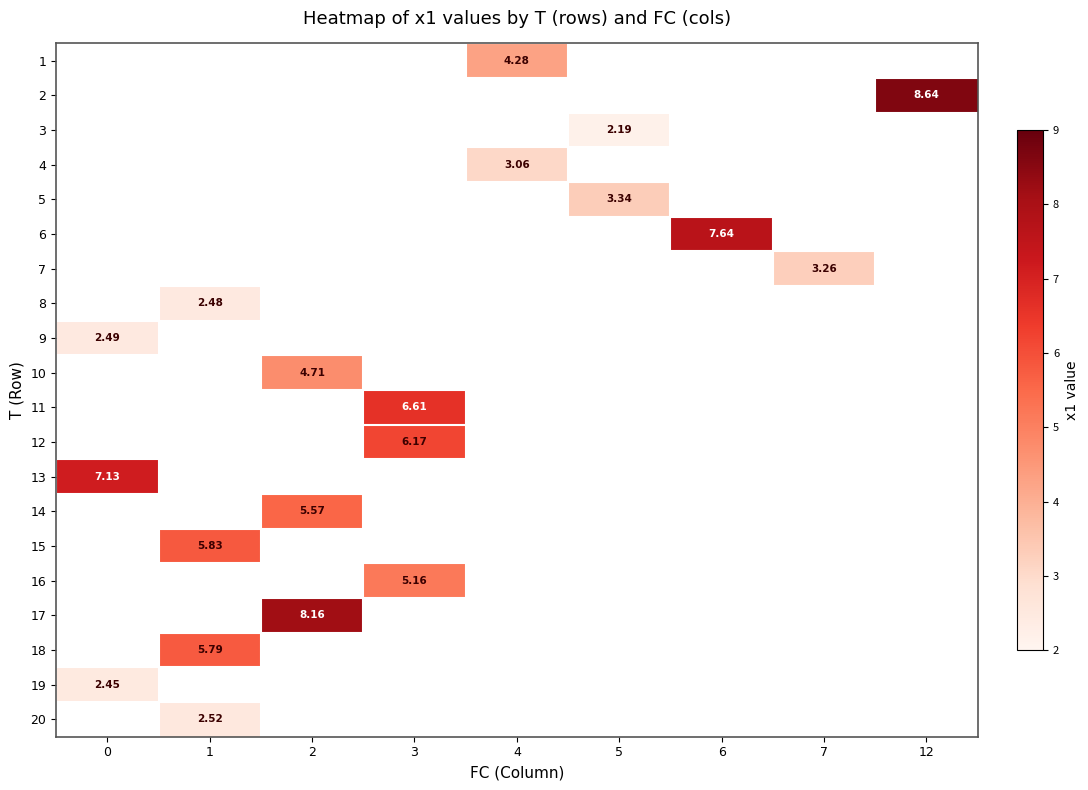

Which category has the lowest value across all series?

5